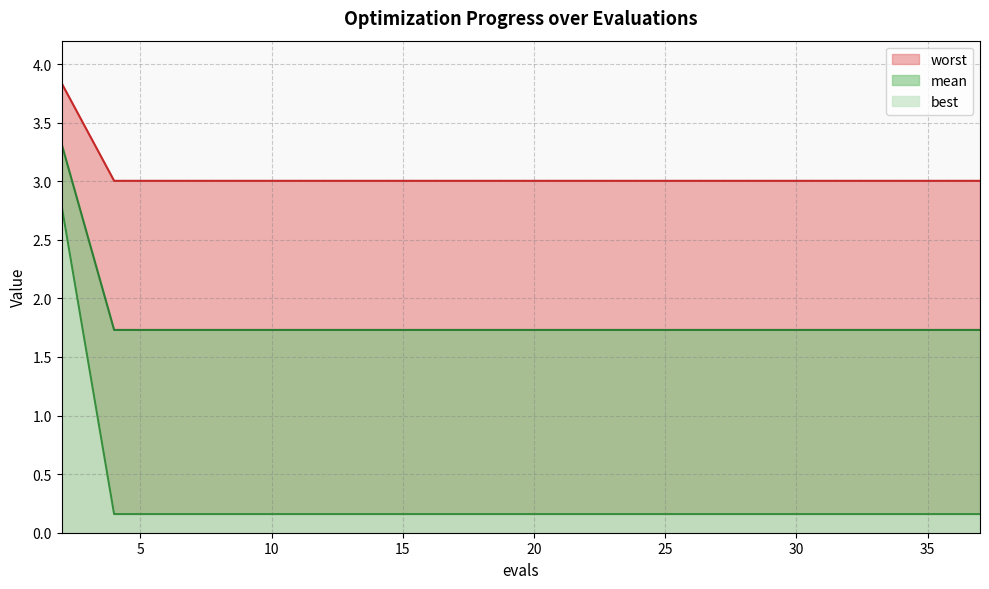

What is the greatest value displayed?

3.8